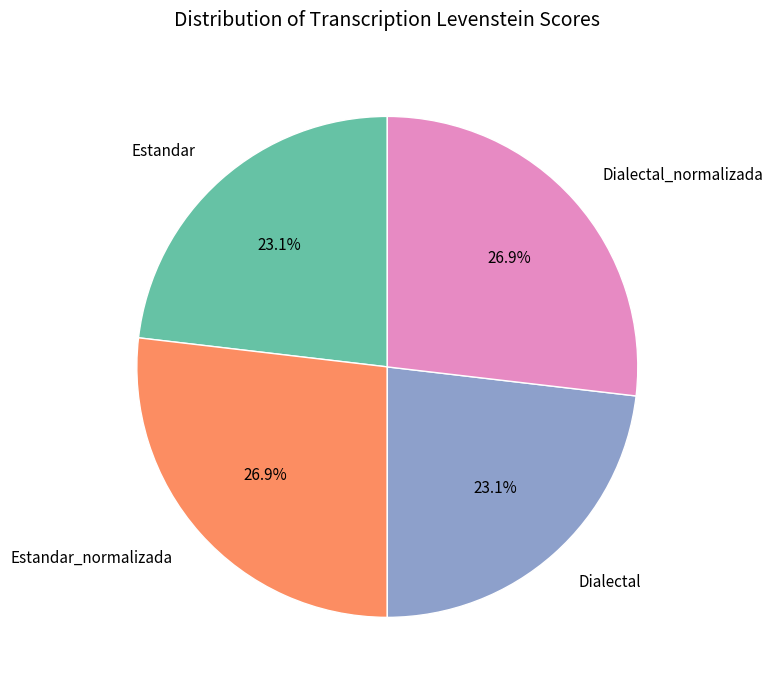

Count the number of slices in the pie.

4